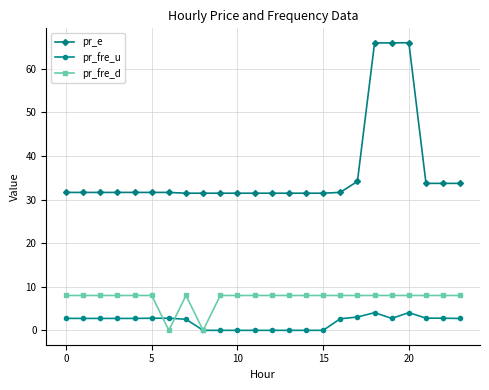

What is the value of the pr_e point at the 24th from the left?

33.7